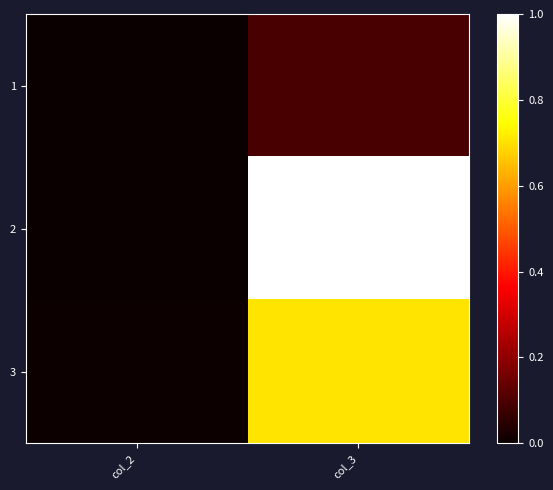

Between col_2 and col_3, which is larger?

col_3